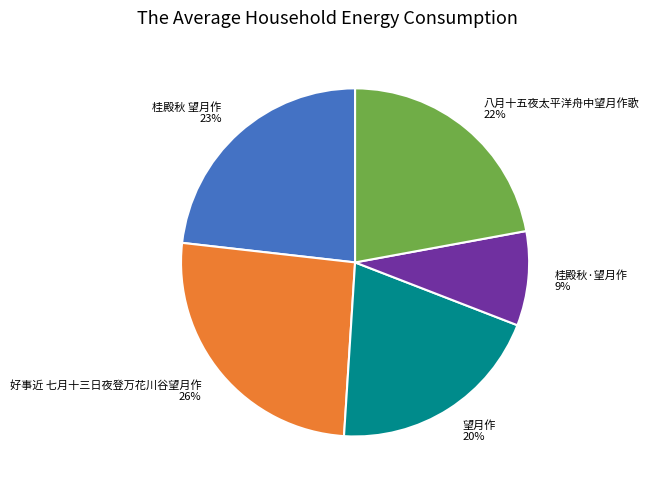

Rank the categories by value from highest to lowest.

好事近 七月十三日夜登万花川谷望月作, 桂殿秋 望月作, 八月十五夜太平洋舟中望月作歌, 望月作, 桂殿秋·望月作